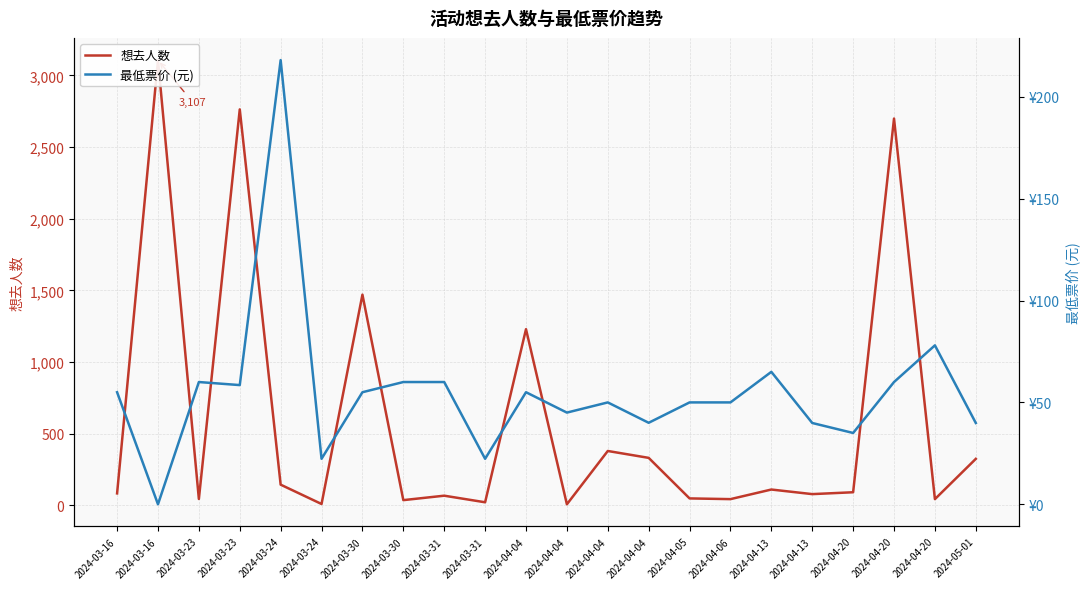

What is the value of the 最低票价 (元) point at the 5th from the left?

218.0